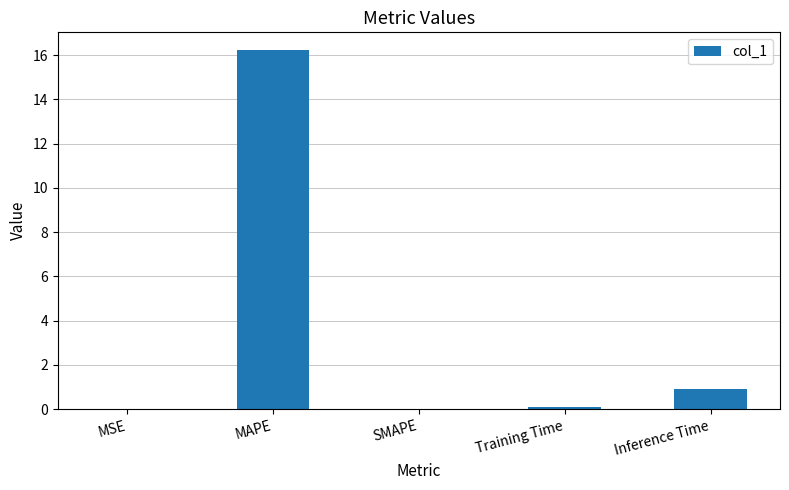

The value at SMAPE is 0.0. True or false?

True